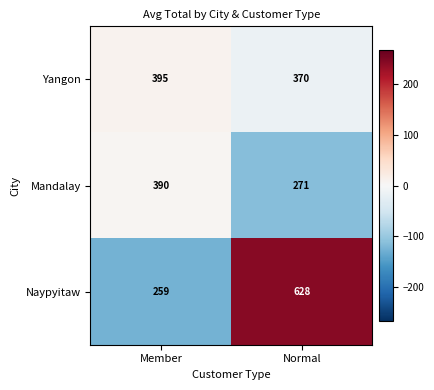

At Member, list the series in order from smallest to largest.

Naypyitaw, Mandalay, Yangon